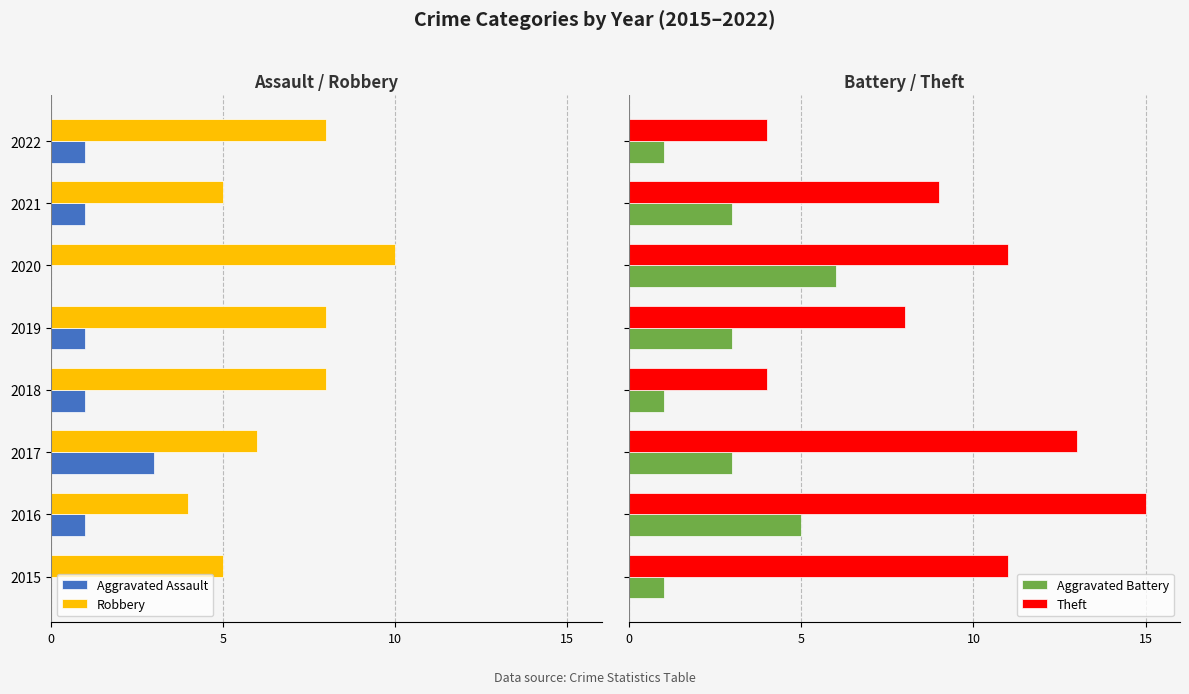

What is the difference between the maximum and second lowest values in the Aggravated Battery series?

5